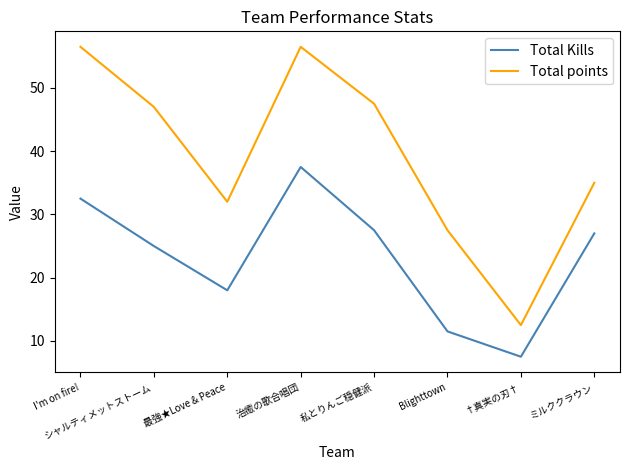

What is the maximum value shown in the chart?

56.5